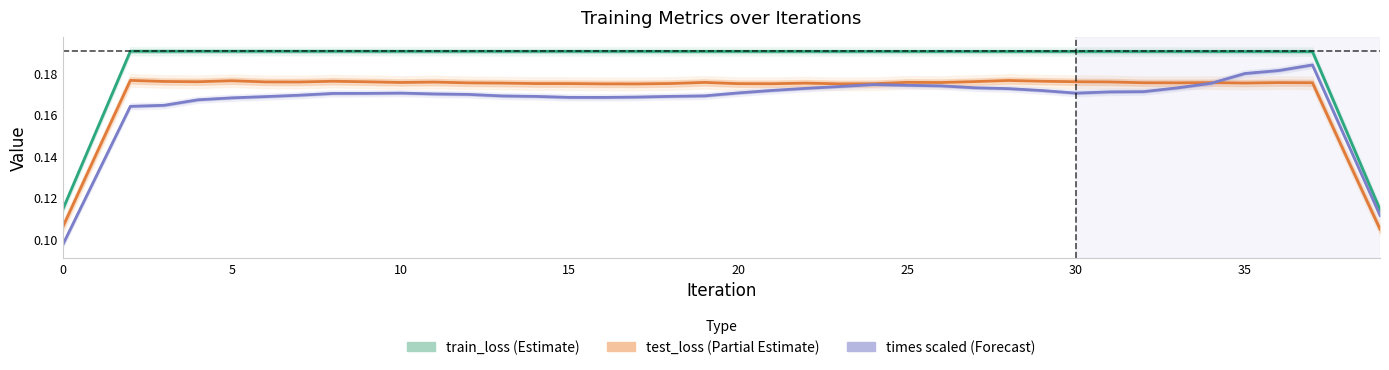

True or false: test_loss and times (scaled) cross at least once.

True